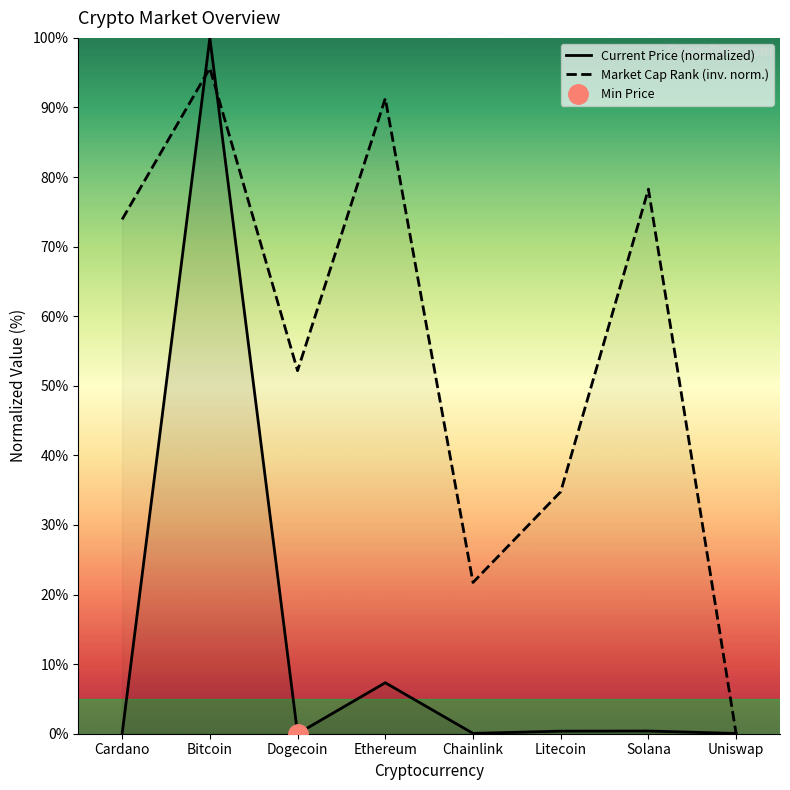

Where is Current Price (normalized) nearest to the value 50?

Ethereum